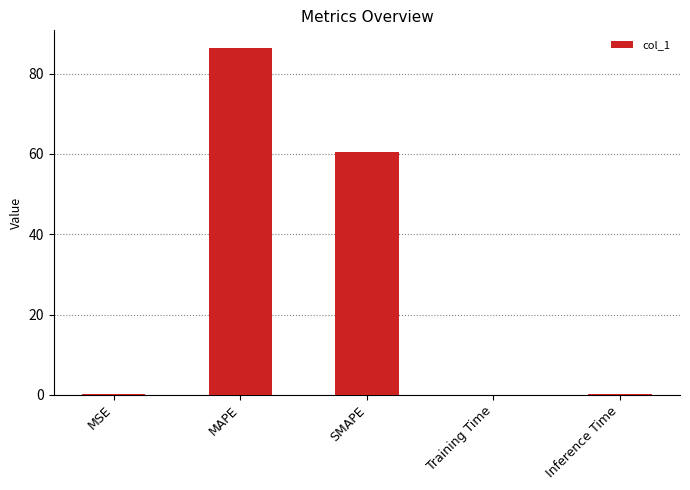

Reading right to left, transcribe all the data shown in this chart.

0.1	0.1	60.4	86.5	0.1